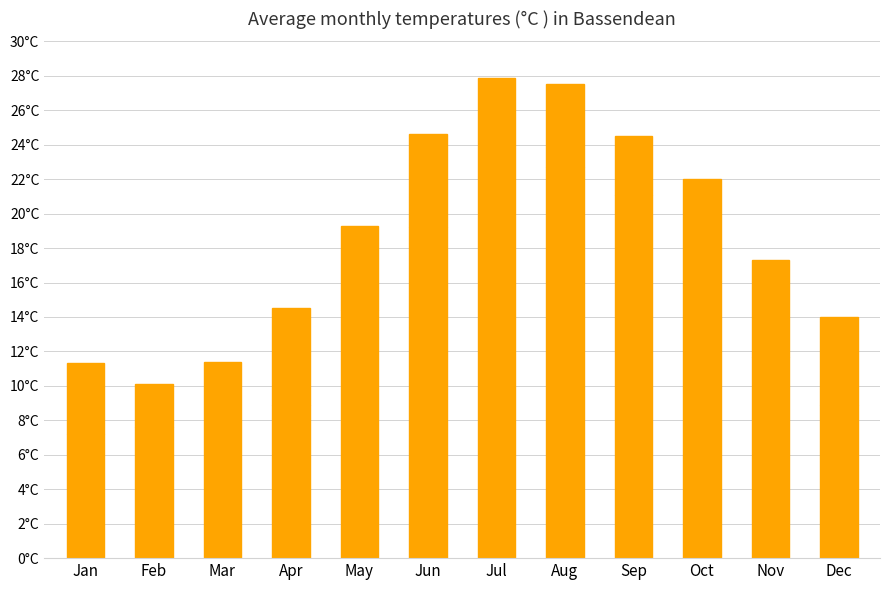

Are the bars horizontal?

No